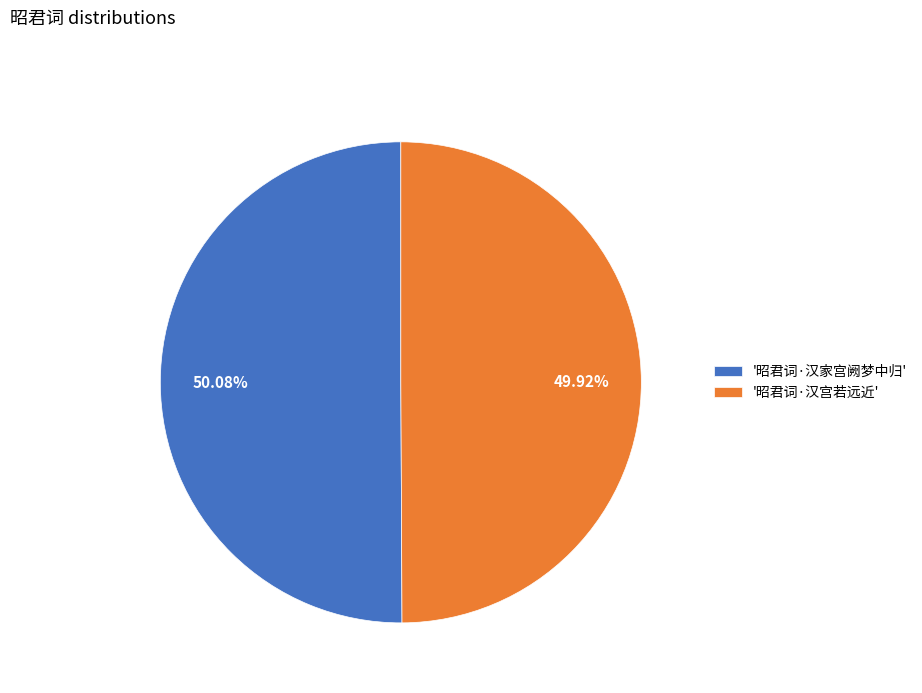

Is there any slice that represents more than half of the pie?

Yes